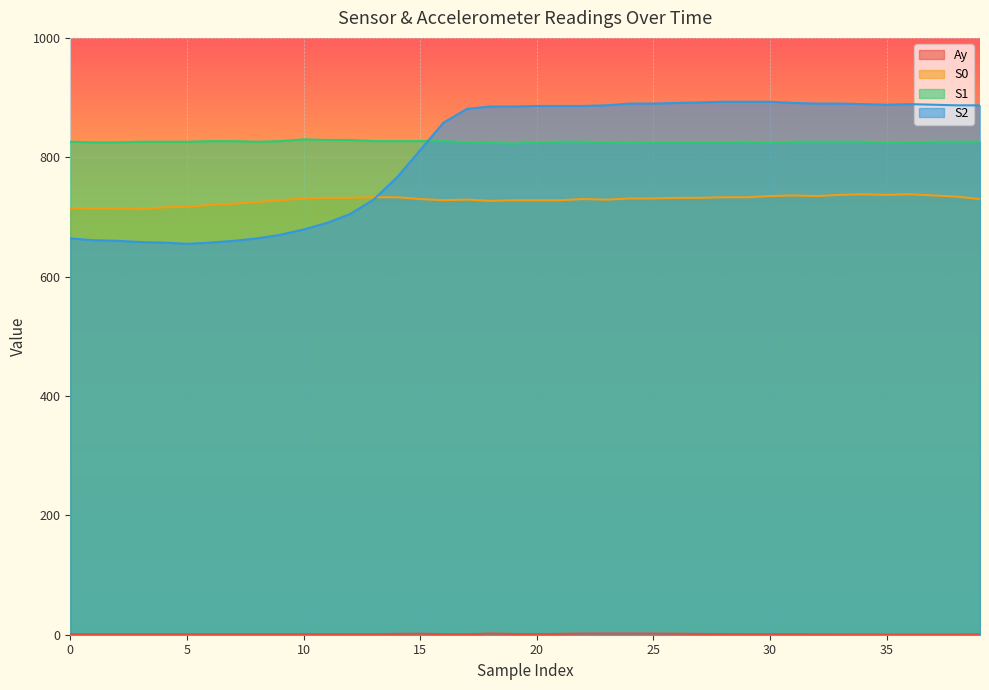

Between 1 and 33, which is larger?

1